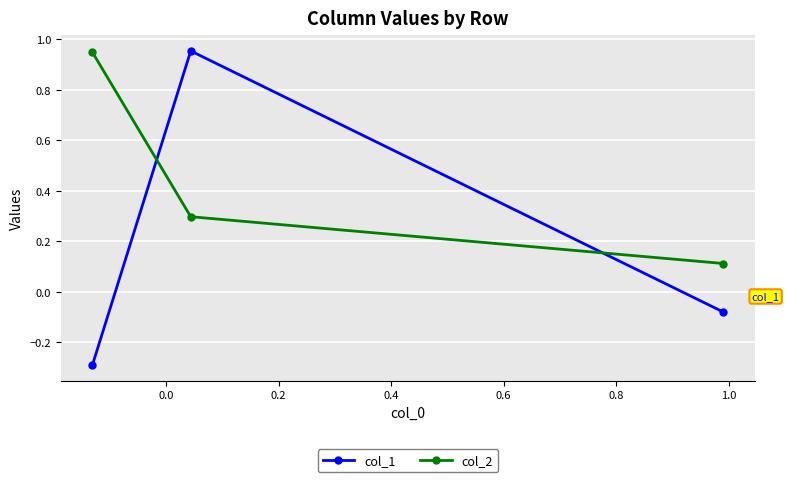

What is the difference between the maximum and minimum values in the col_2 series?

0.8